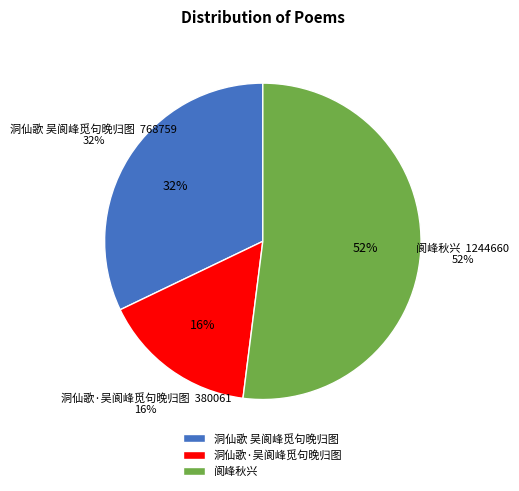

Between 洞仙歌 吴阆峰觅句晚归图 and 洞仙歌·吴阆峰觅句晚归图, which is larger?

洞仙歌 吴阆峰觅句晚归图